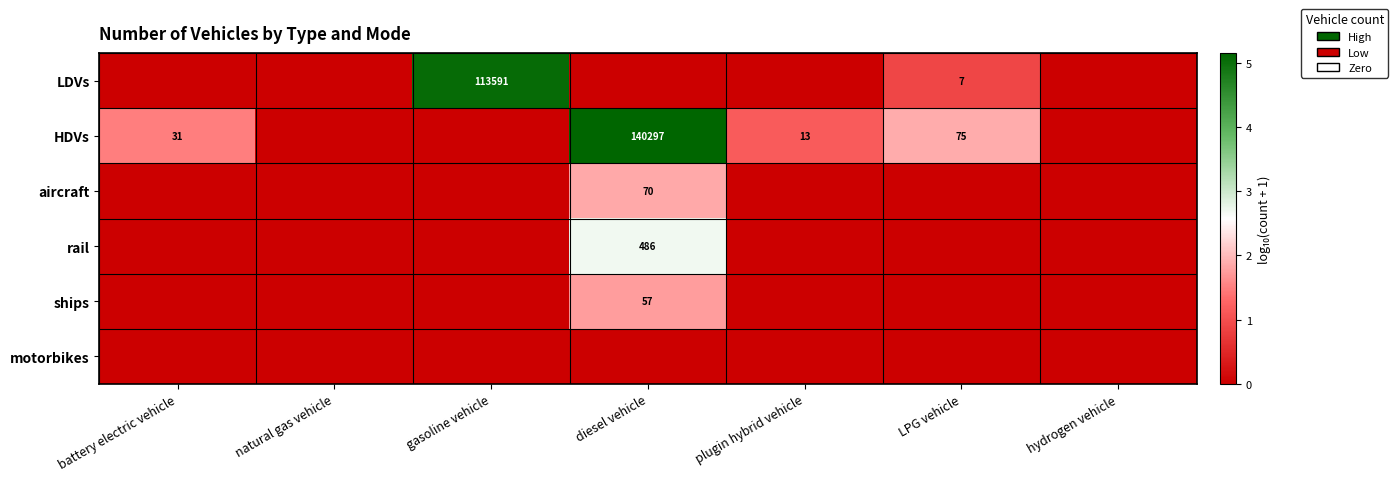

How many data points does each series have?

7